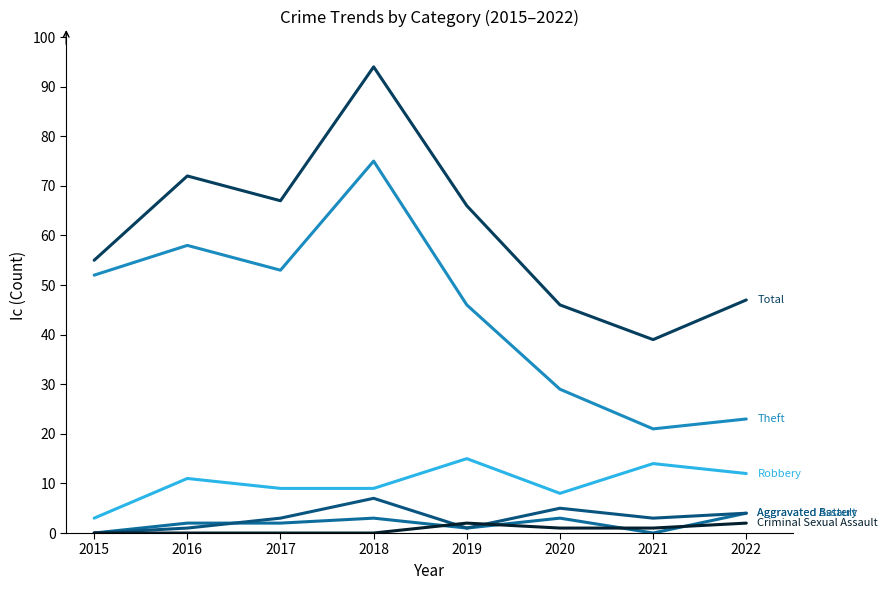

Reading left to right, what are all the values shown in this chart?

Robbery: 3	11	9	9	15	8	14	12
Theft: 52	58	53	75	46	29	21	23
Aggravated Assault: 0	2	2	3	1	3	0	4
Aggravated Battery: 0	1	3	7	1	5	3	4
Total: 55	72	67	94	66	46	39	47
Criminal Sexual Assault: 0	0	0	0	2	1	1	2